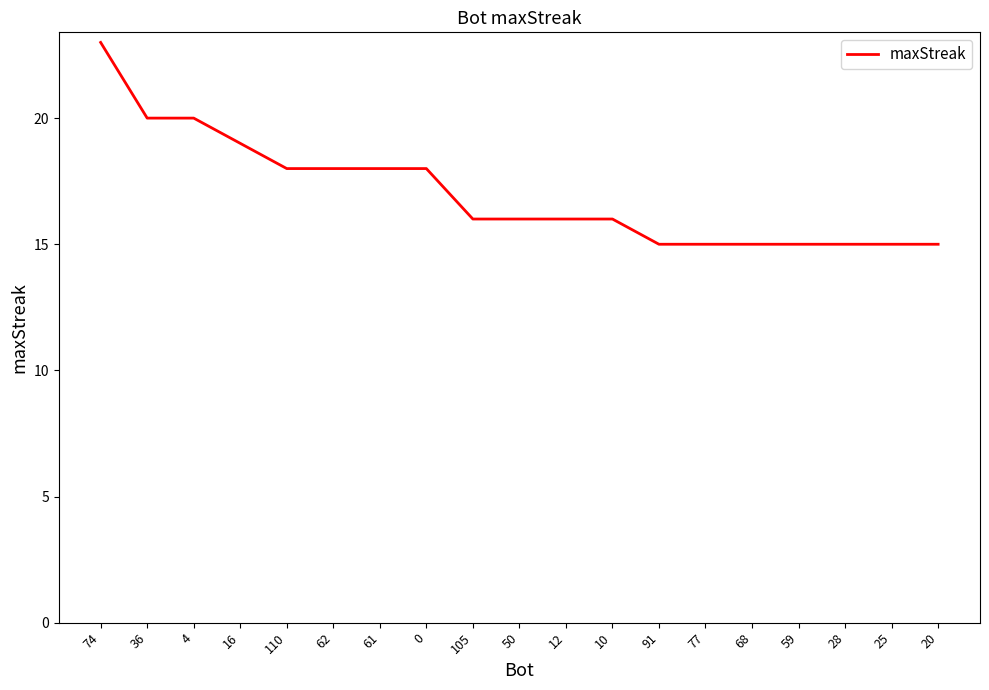

Reading right to left, transcribe all the data shown in this chart.

20=15	25=15	28=15	59=15	68=15	77=15	91=15	10=16	12=16	50=16	105=16	0=18	61=18	62=18	110=18	16=19	4=20	36=20	74=23